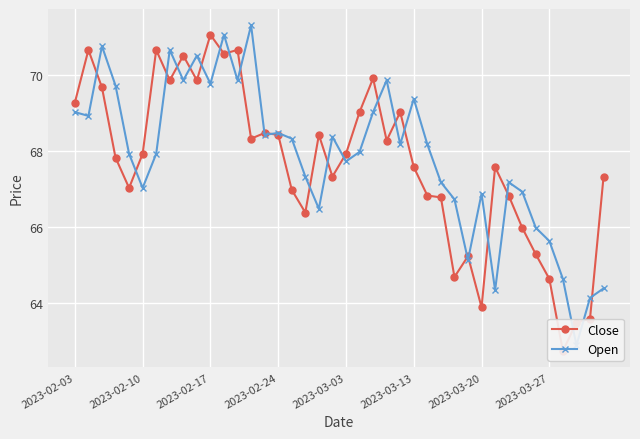

What is the greatest value displayed?

71.3